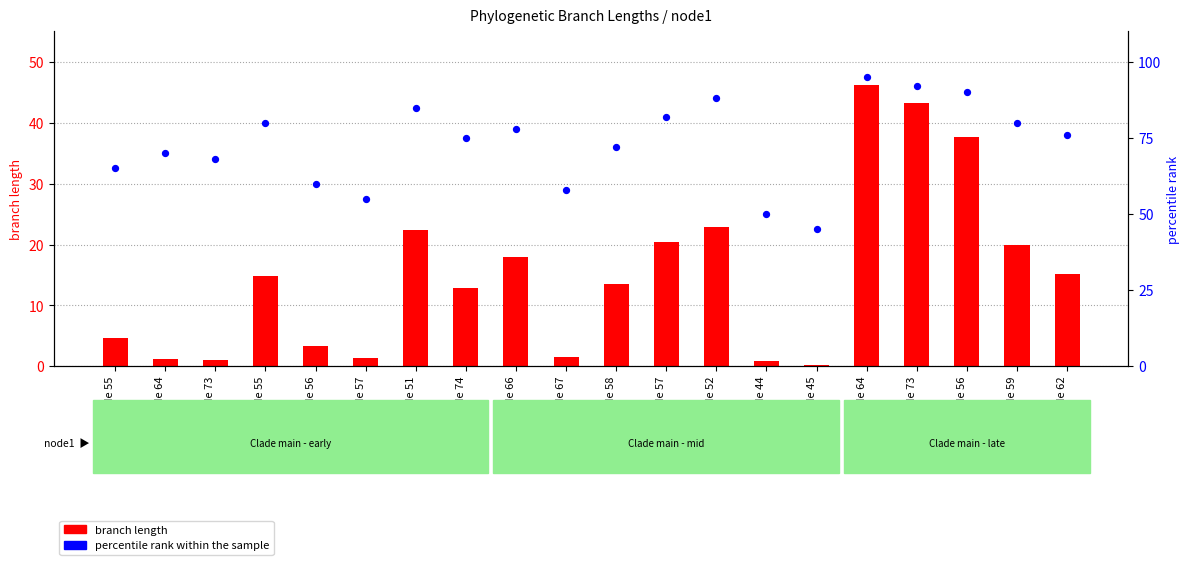

What are all the series names shown in the legend?

branch length, percentile rank within the sample